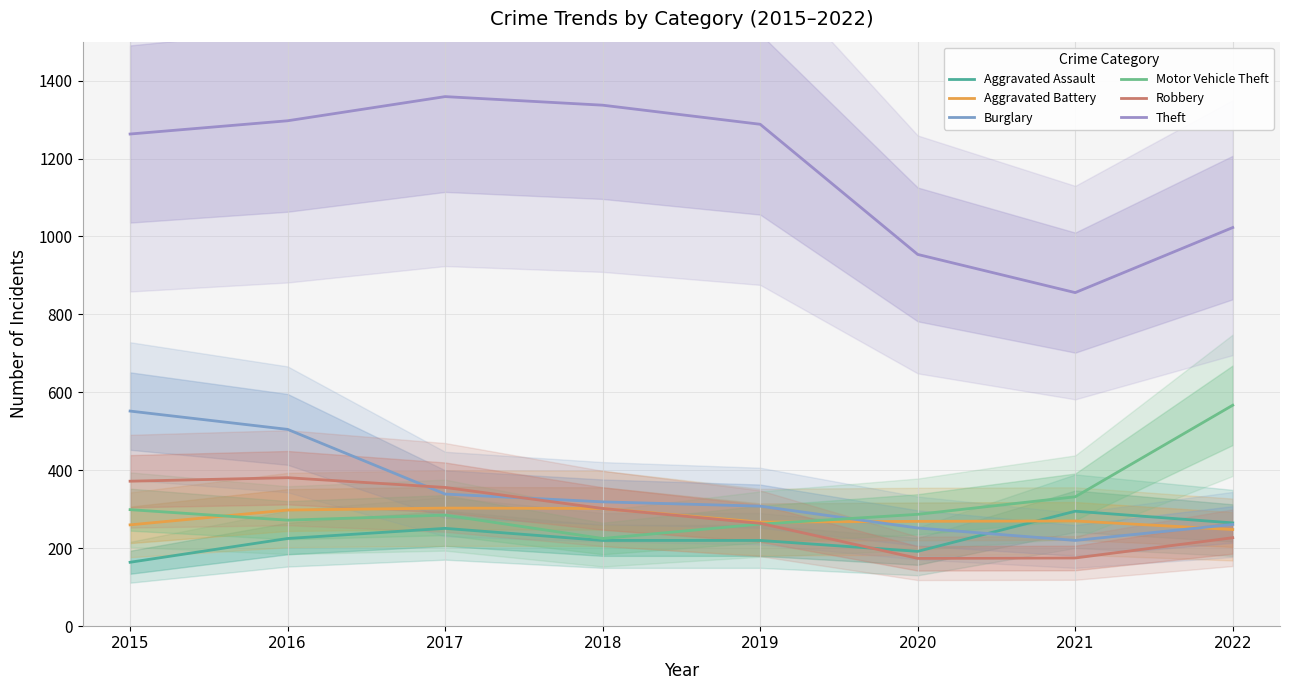

How many categories are shown in the chart?

8